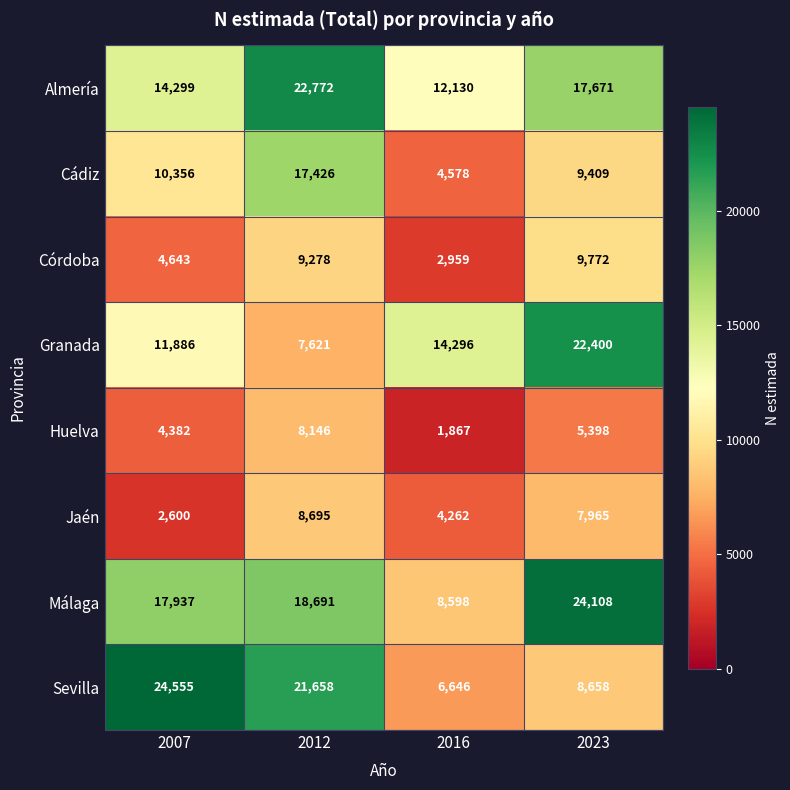

Rank the series by their maximum value, from lowest to highest.

Huelva, Jaén, Córdoba, Cádiz, Granada, Almería, Málaga, Sevilla